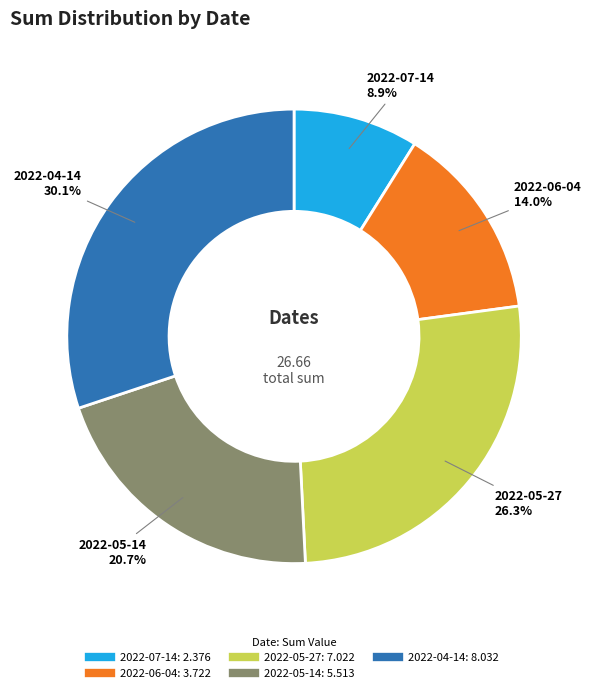

Combined, what portion of the pie is 2022-04-14 and 2022-06-04?

44.1%